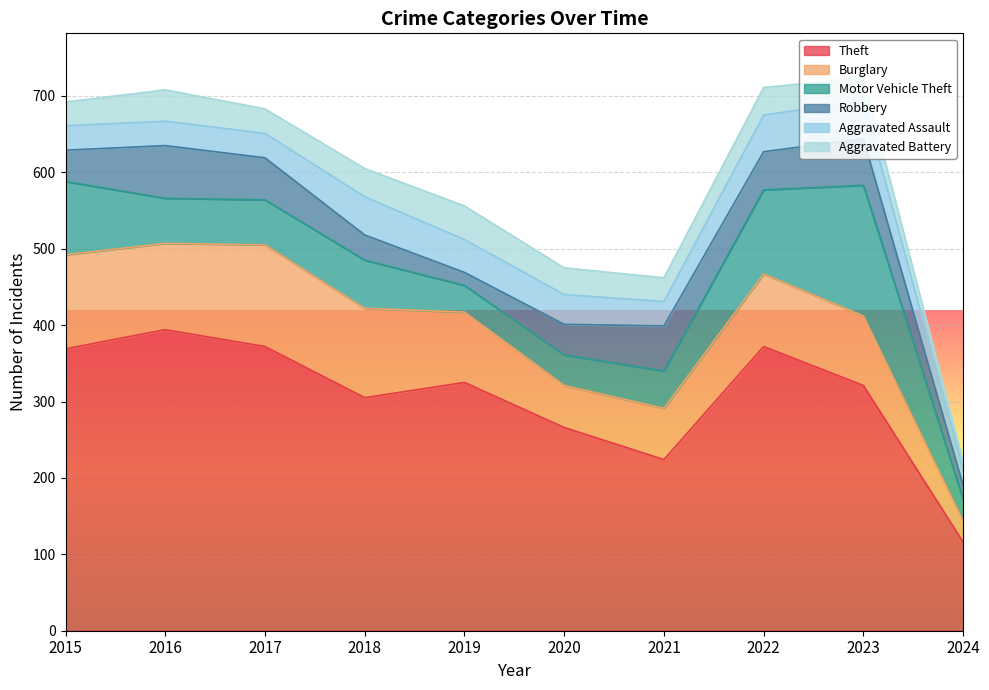

What is the average value of the Aggravated Battery series?

33